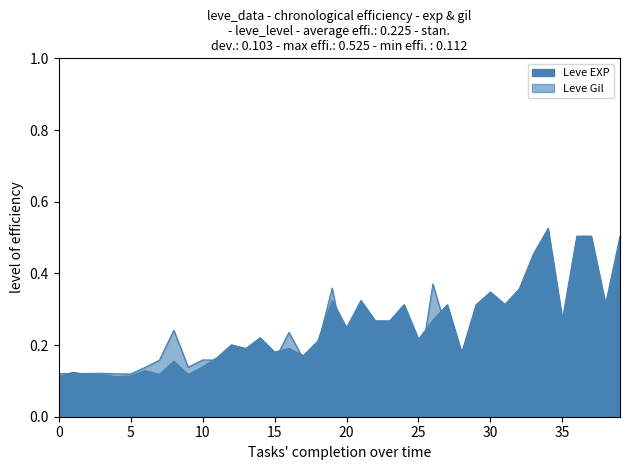

How many interior local peaks does the Leve Gil series have?

13